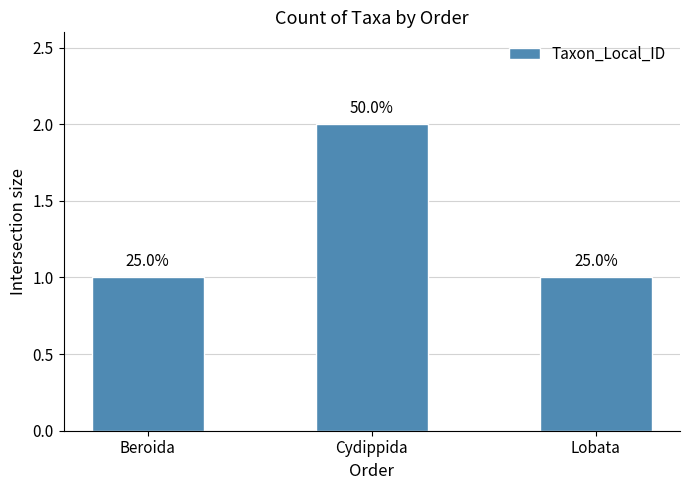

Reading left to right, list all the values displayed in this chart.

1	2	1